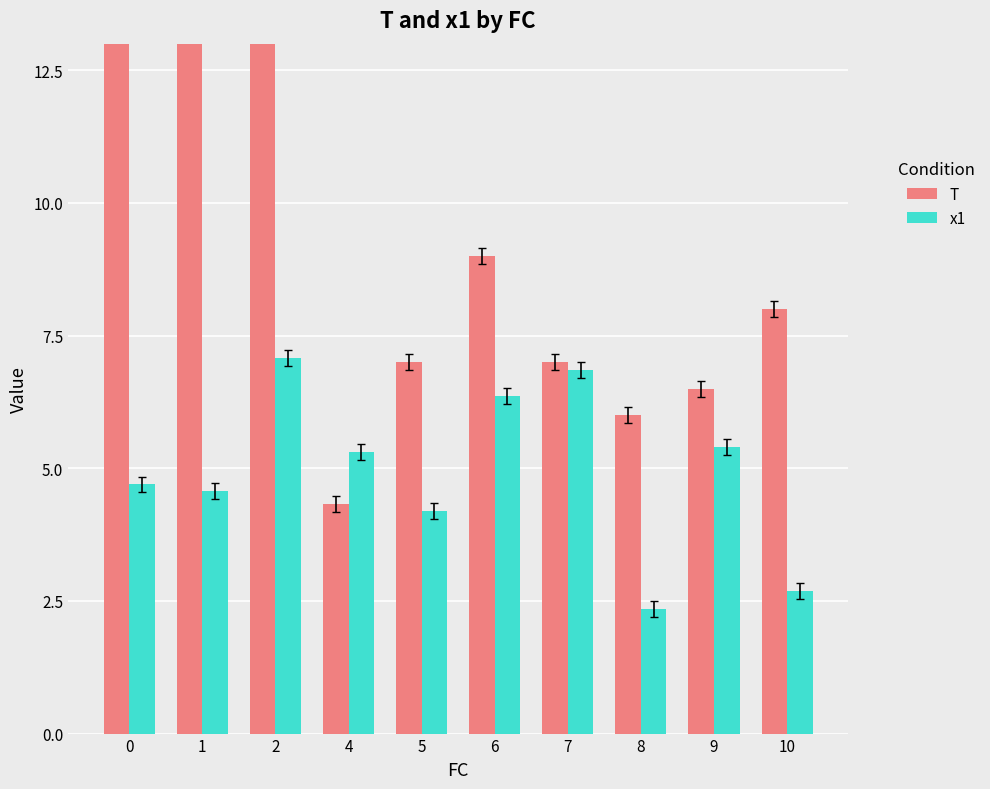

List the labels in order of x1 value, smallest first.

8, 10, 5, 1, 0, 4, 9, 6, 7, 2